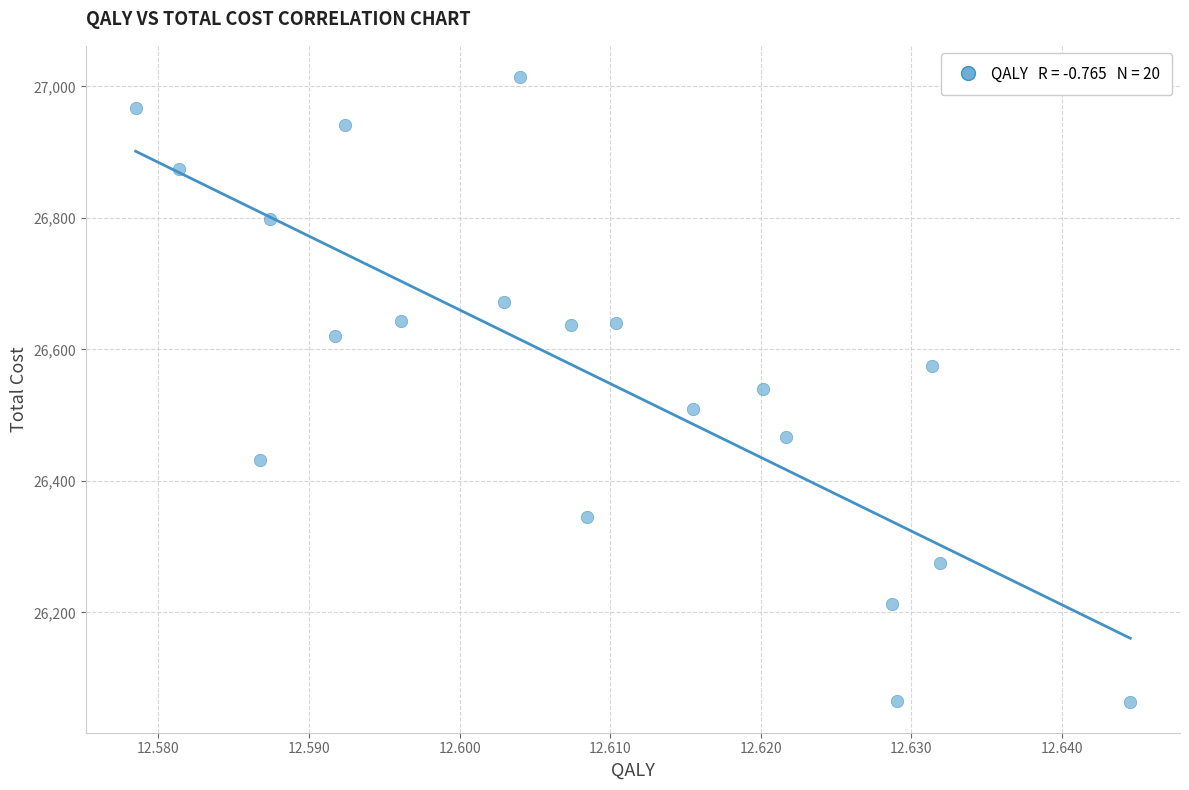

Count the number of points in this scatter plot.

20